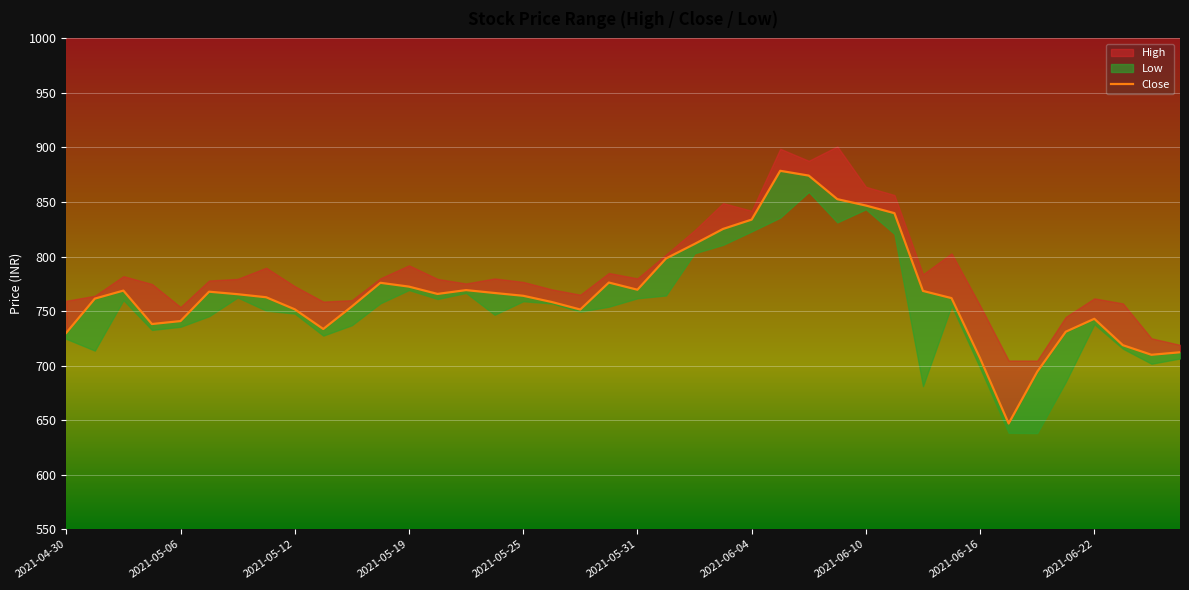

How many points are higher than both their immediate neighbors (excluding endpoints)?

7